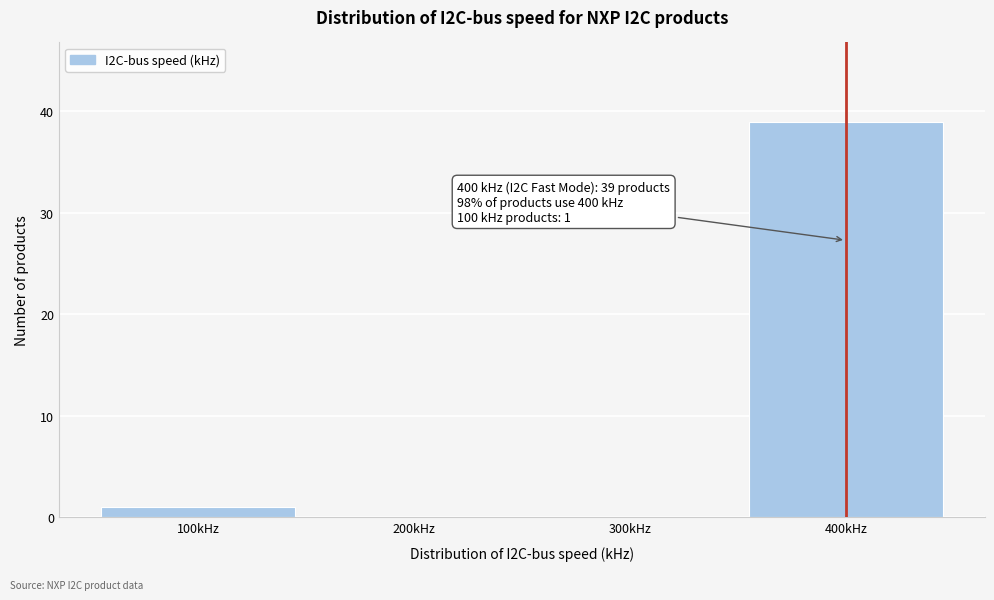

Reading right to left, what are all the values shown in this chart?

400kHz=39	300kHz=0	200kHz=0	100kHz=1